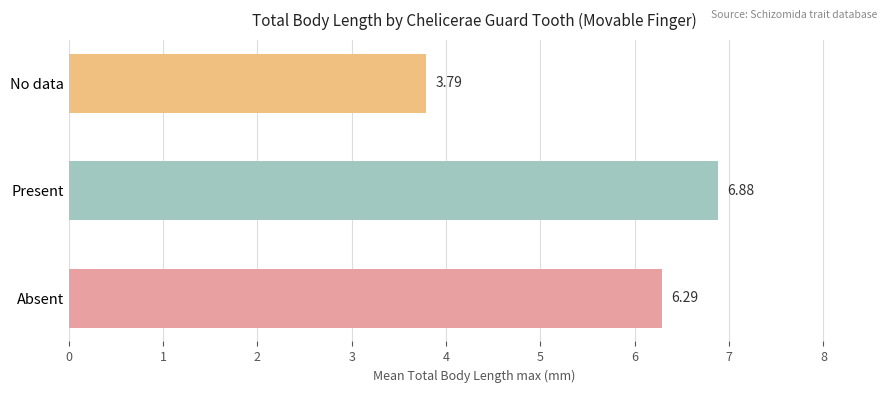

At which label is the value closest to 5?

No data